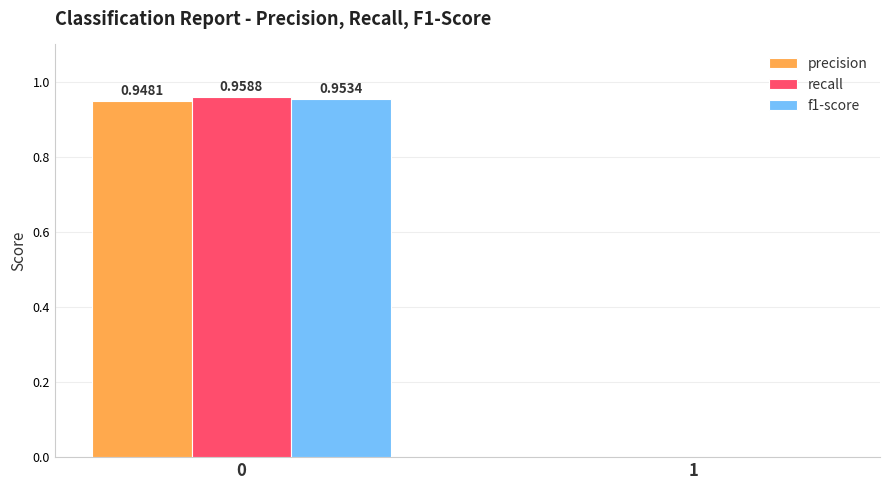

What are all the series names shown in the legend?

precision, recall, f1-score